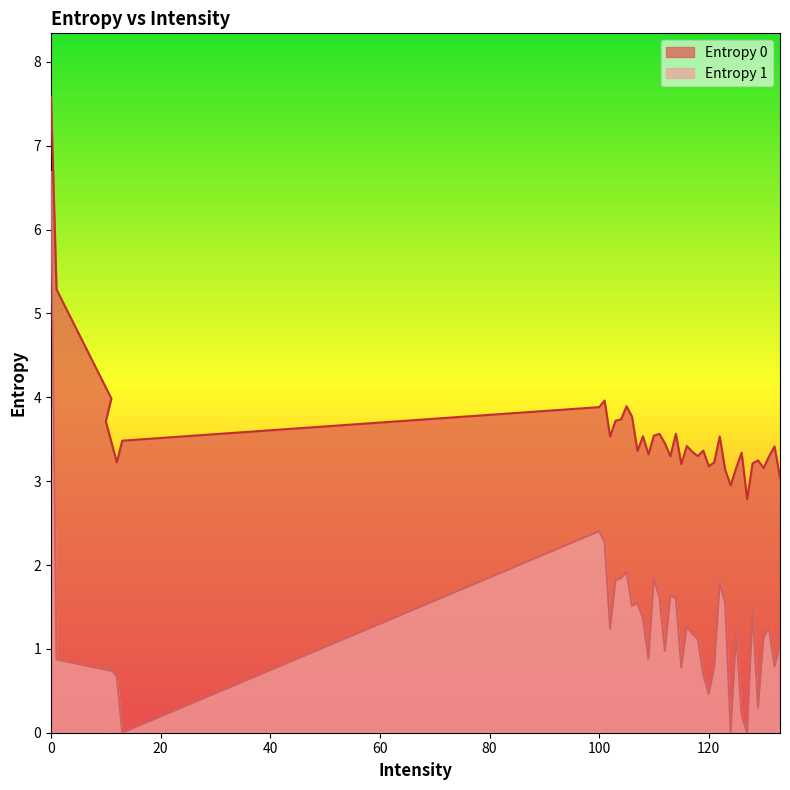

The value of Entropy 0 at 117 is 1.6. True or false?

False